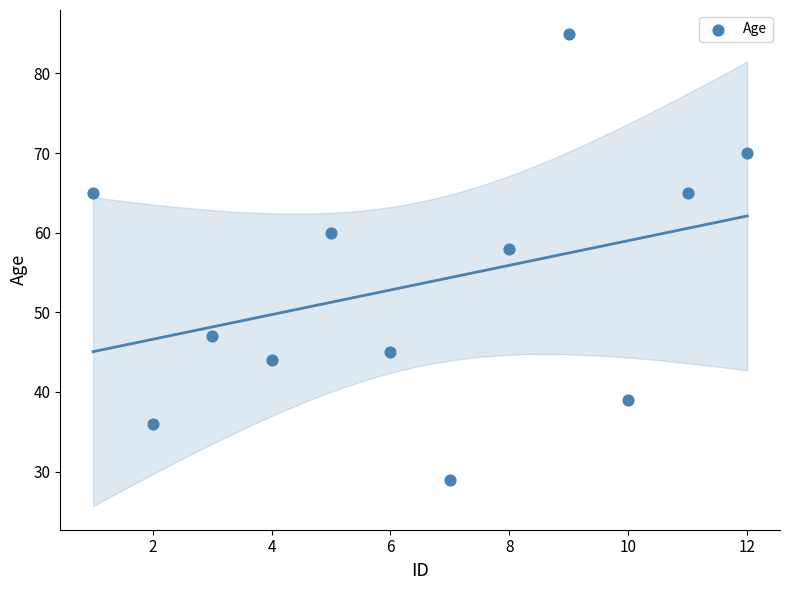

What is the average X value?

6